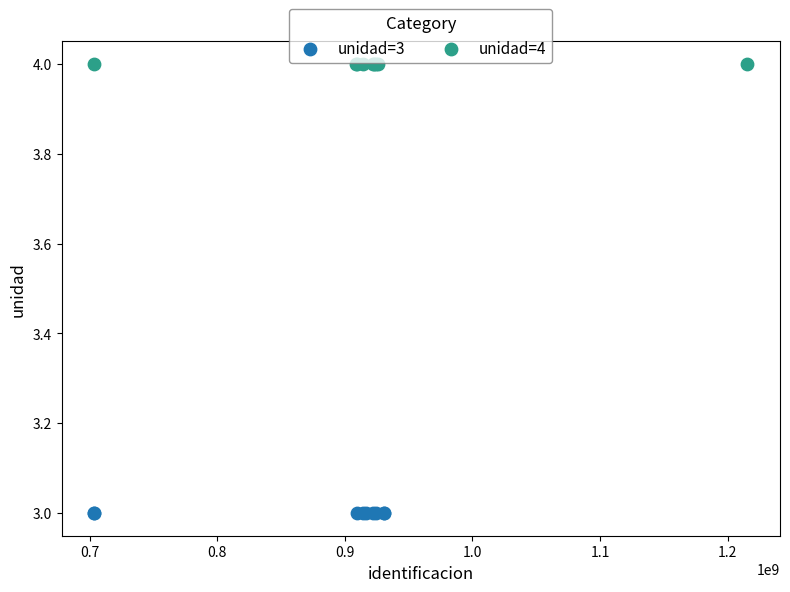

Which series contains the highest Y value?

unidad=4